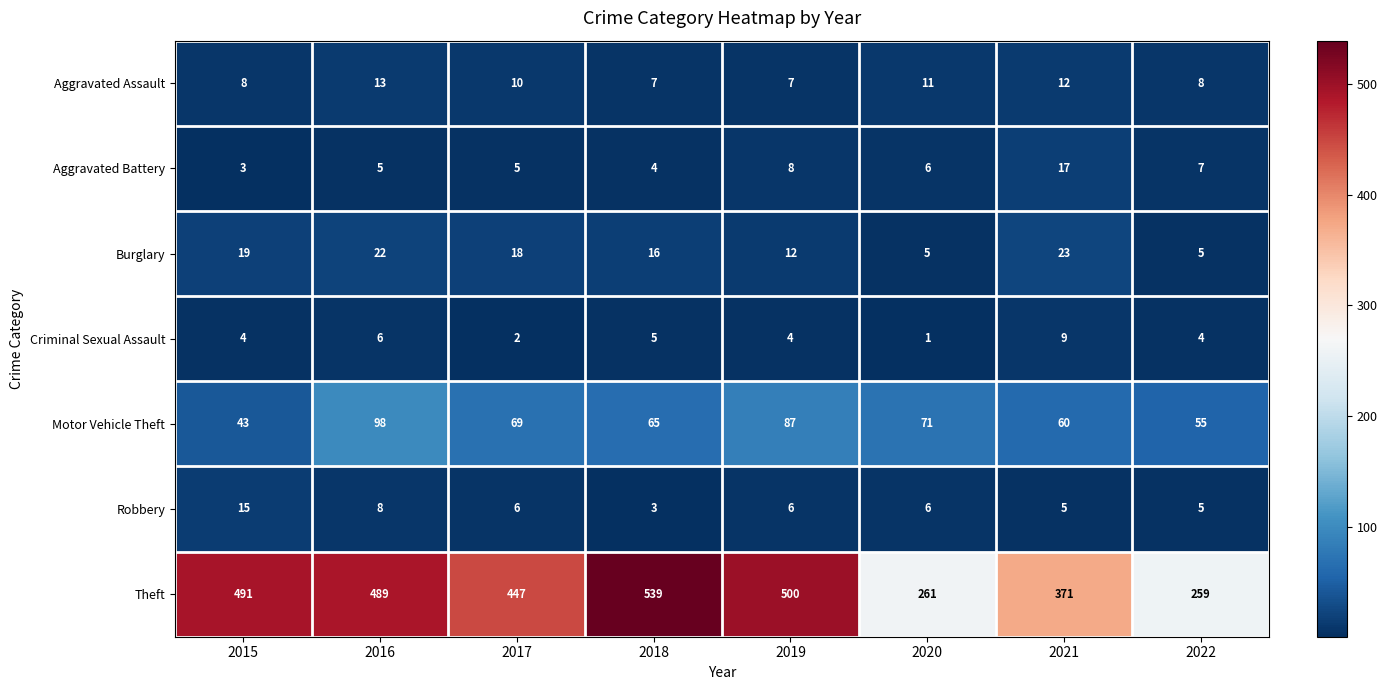

The Aggravated Battery series shows 4 at 2022. True or false?

False